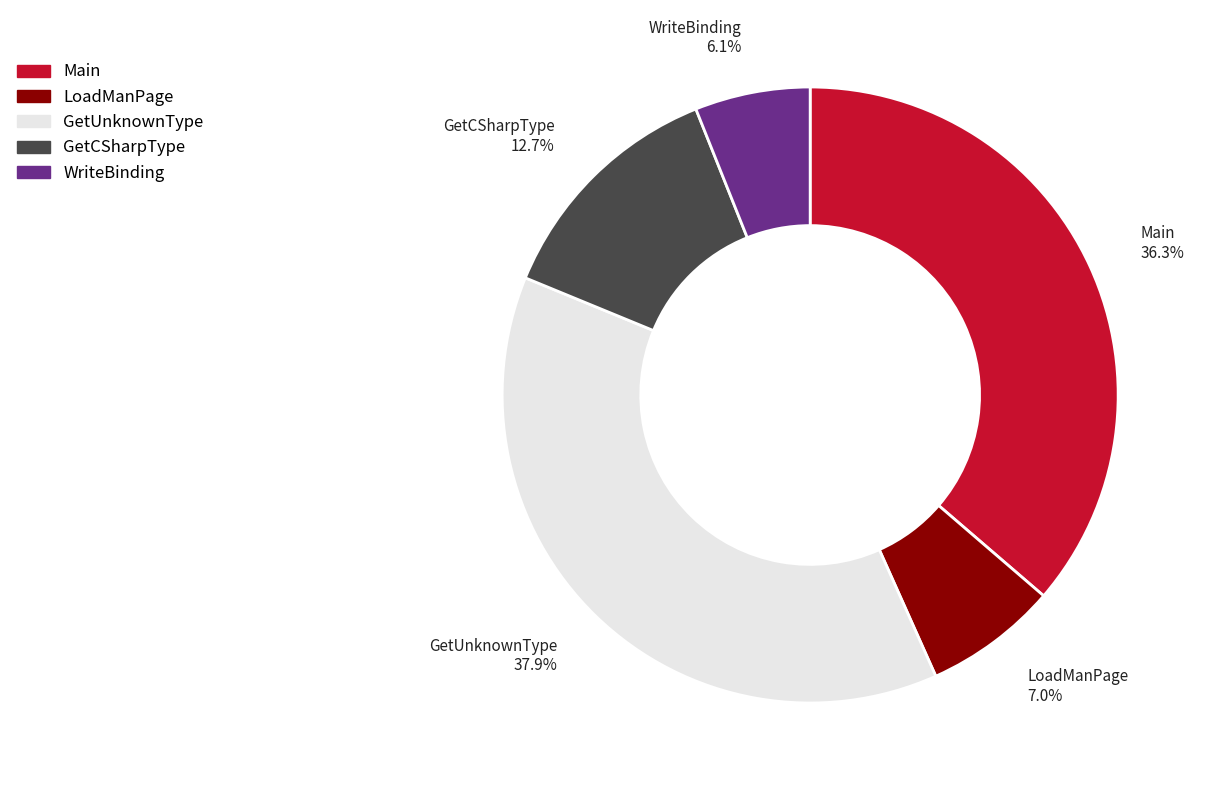

To the nearest percent, what is the difference between the largest and smallest slice percentages?

32%